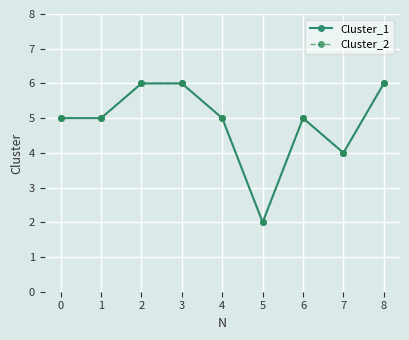

Is the value of Cluster_2 at 3 greater than the value of Cluster_1 at 2?

No